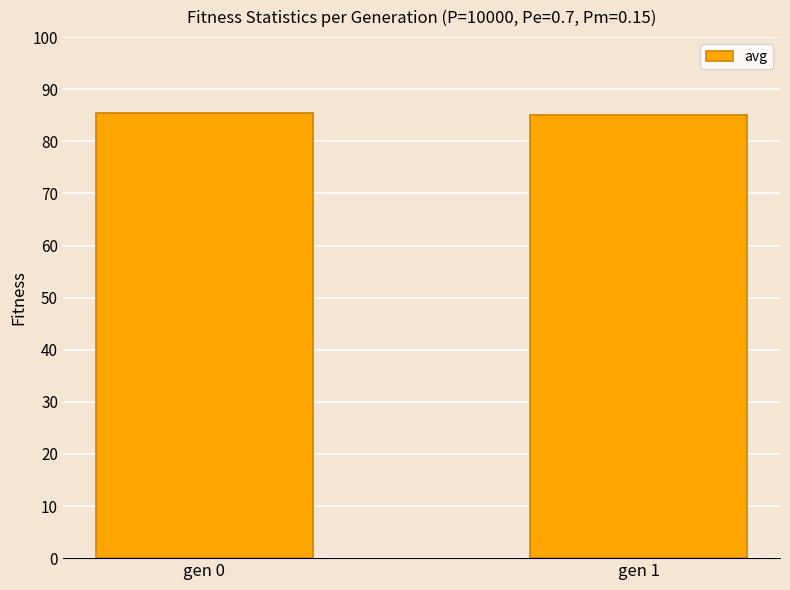

What is the value of the 1st bar from the left?

85.4